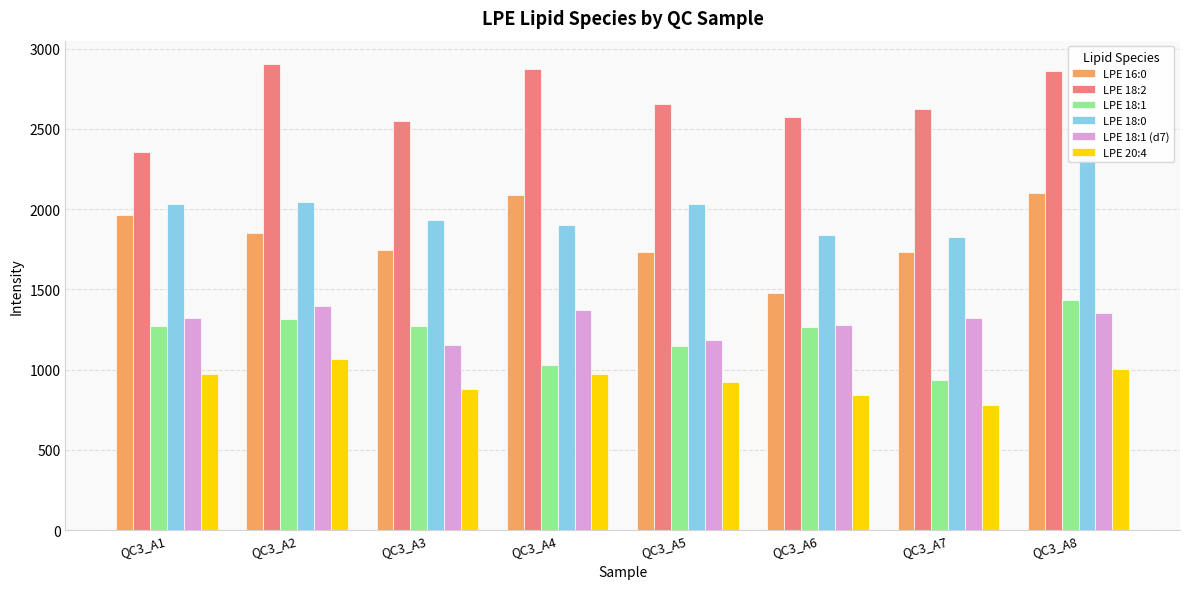

At which label is LPE 18:2 closest to 2629?

QC3_A7